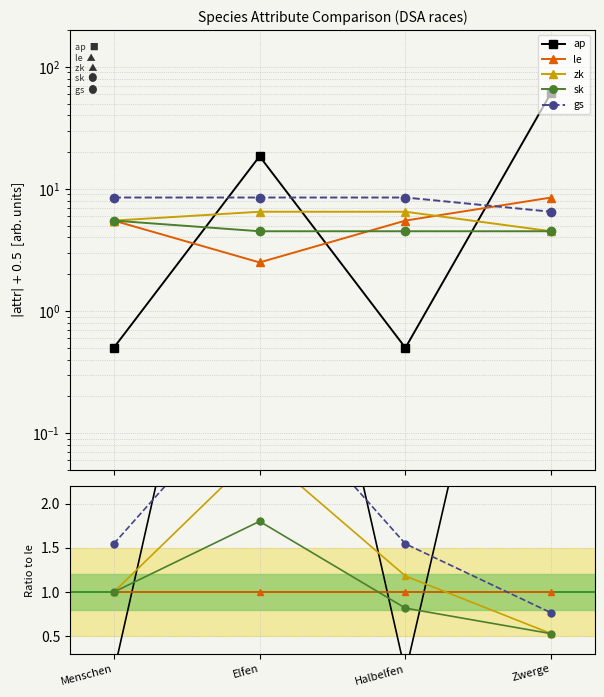

Reading left to right, transcribe all the data shown in this chart.

ap: 0.1	7.4	0.1	7.2
le: 1.0	1.0	1.0	1.0
zk: 1.0	2.6	1.2	0.5
sk: 1.0	1.8	0.8	0.5
gs: 1.5	3.4	1.5	0.8